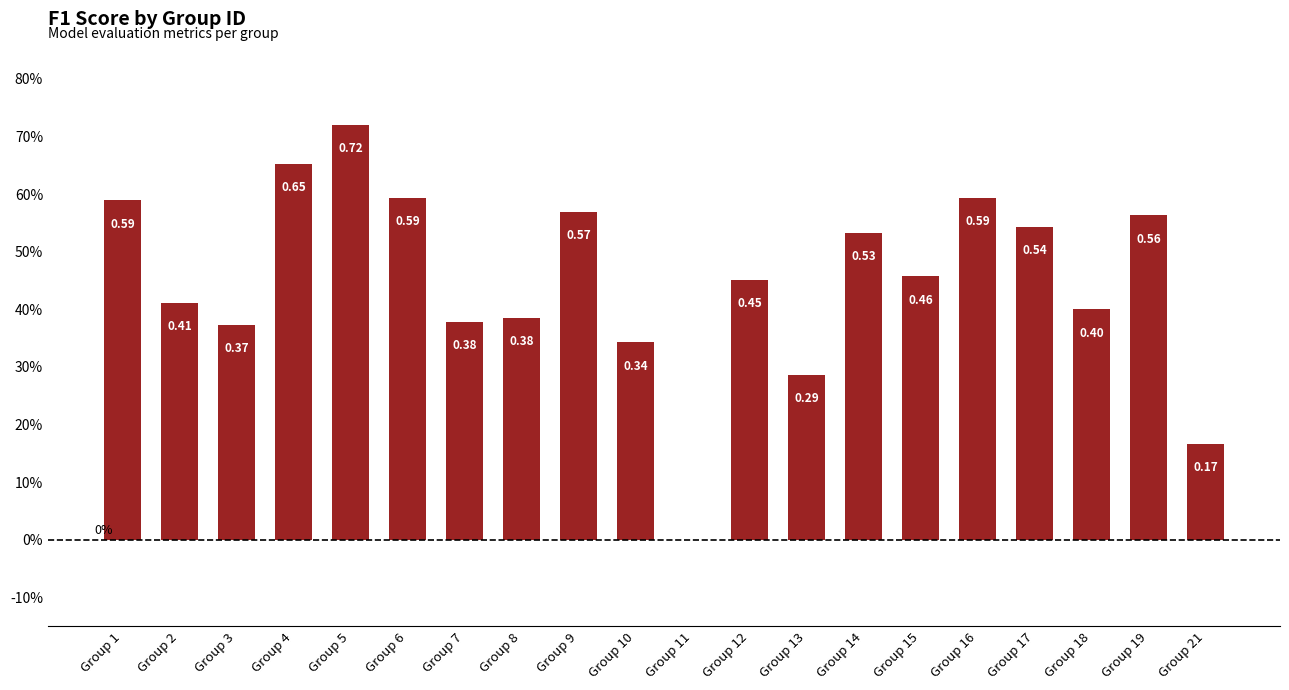

What is the change in value from Group 4 to Group 15?

-0.2